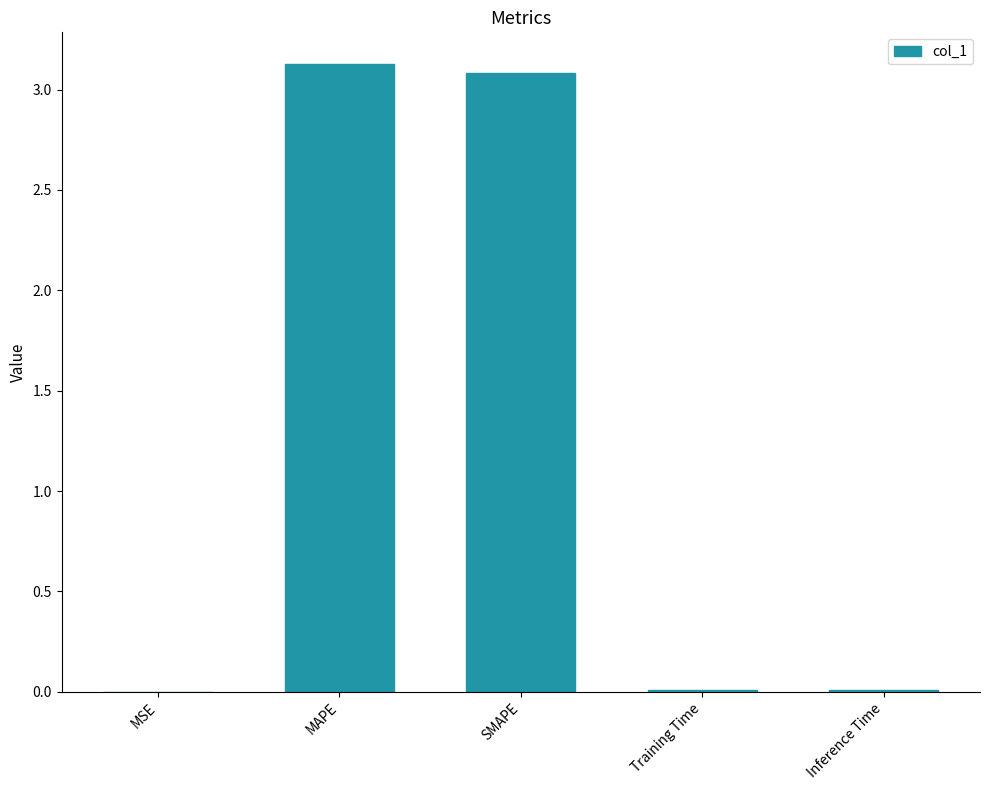

Which has a higher value, SMAPE or MSE?

SMAPE